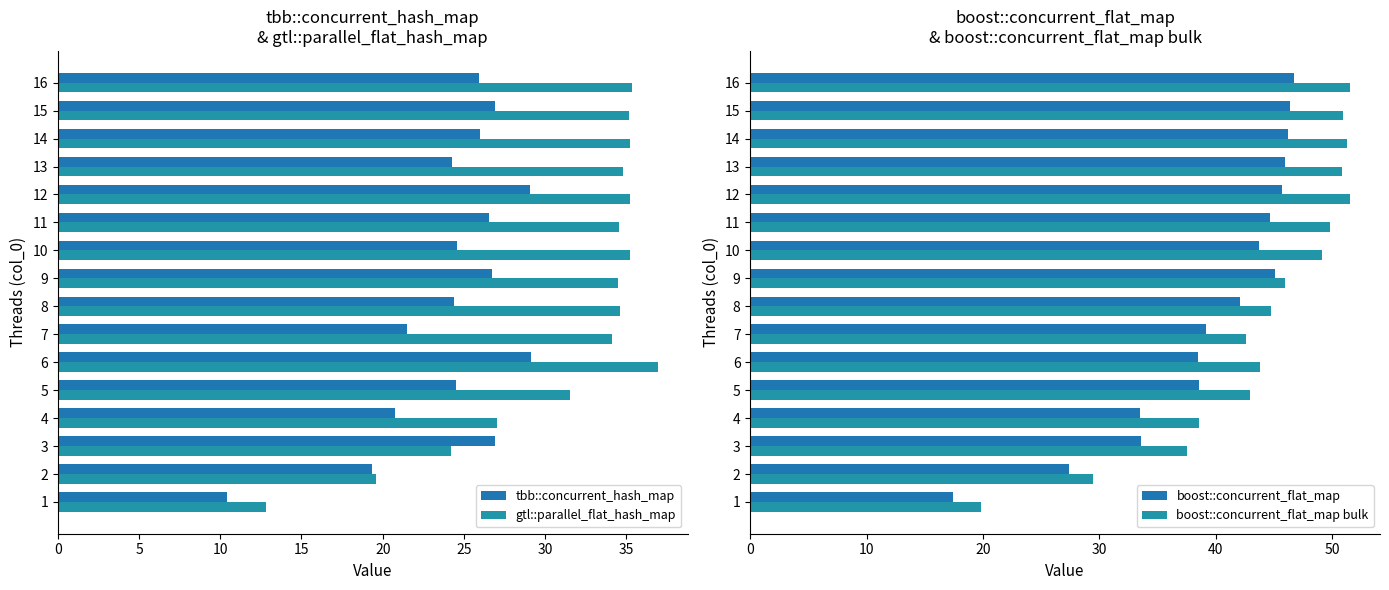

At how many categories does at least one series exceed 40?

12